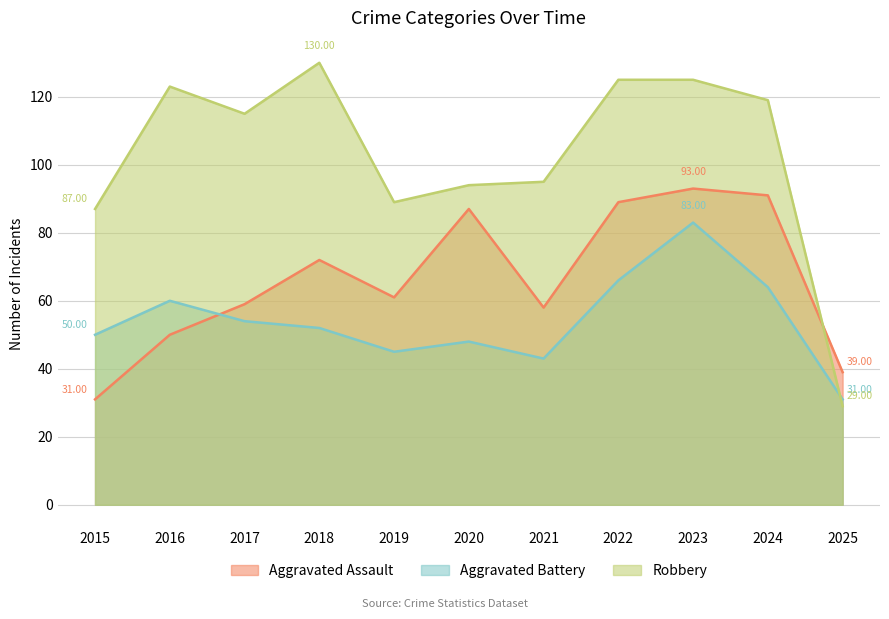

Which series has the largest total across all categories?

Robbery